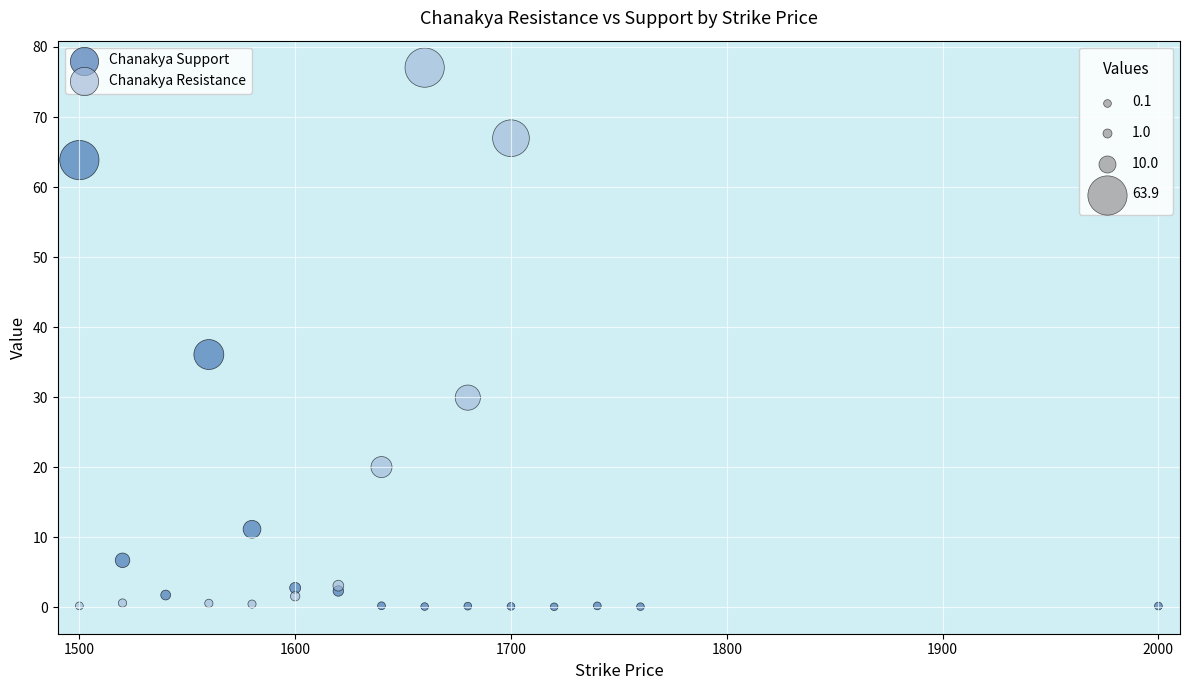

Which series reaches the maximum Y coordinate?

Chanakya Resistance